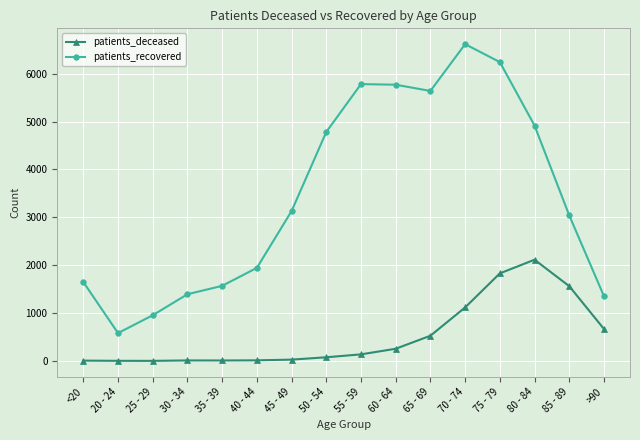

At which label does patients_deceased reach its peak?

80 - 84